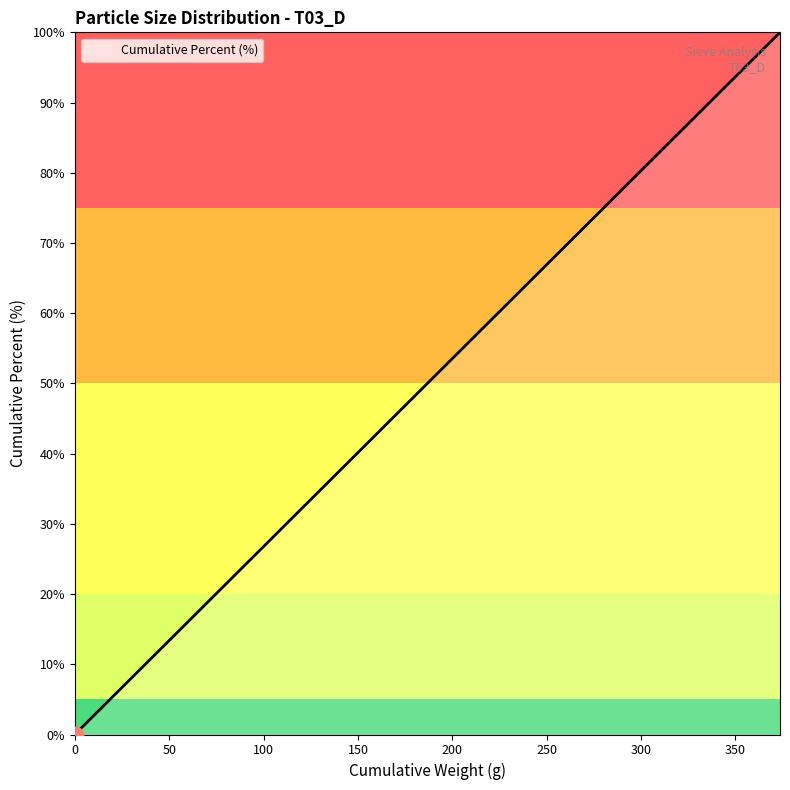

What is the greatest value displayed?

100.0